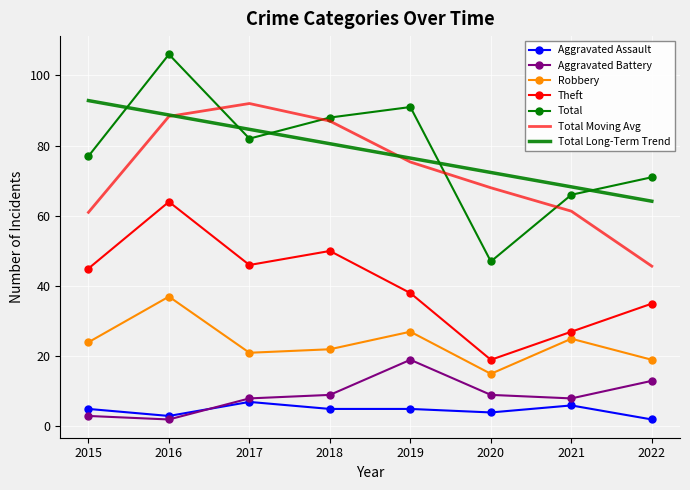

In Theft, how many points are higher than both neighbors (excluding endpoints)?

2